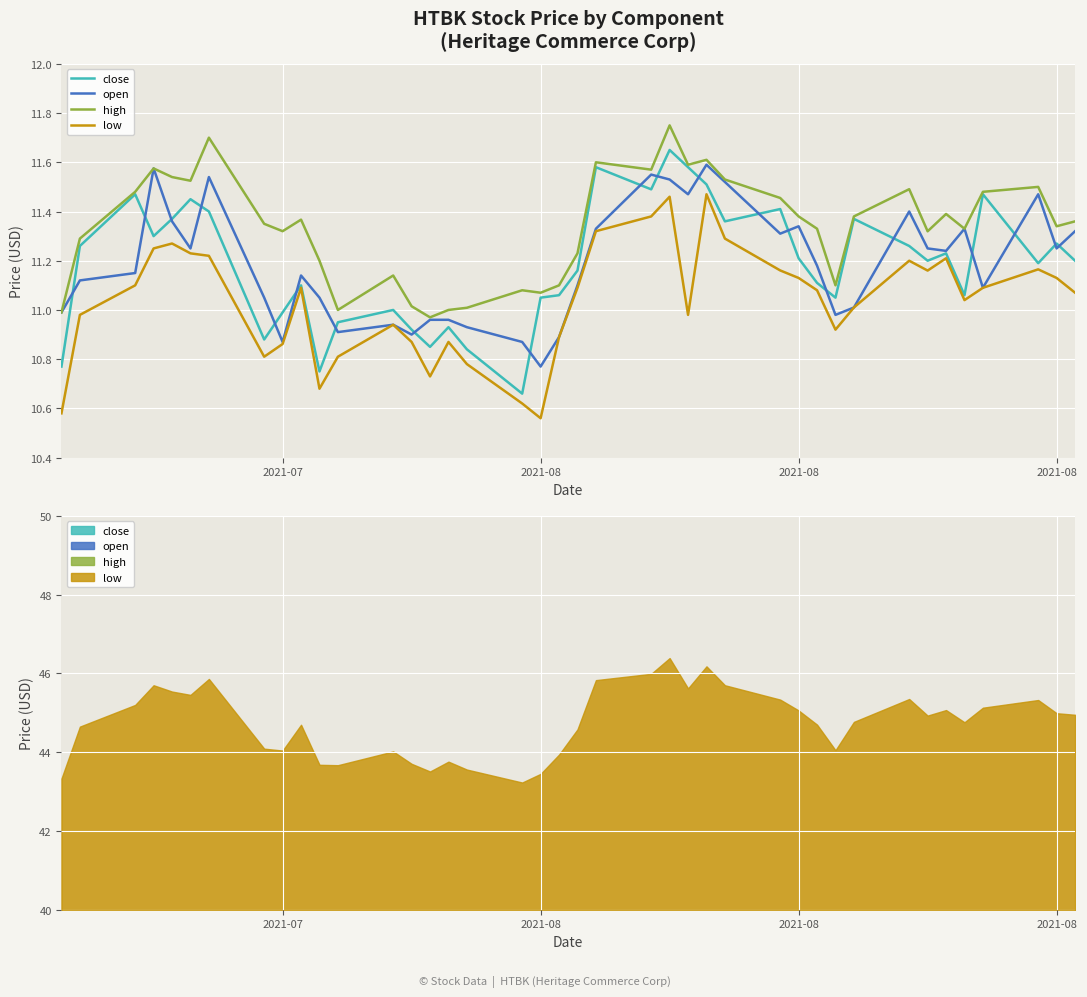

After their last crossing, which series has the higher values: close or open?

open